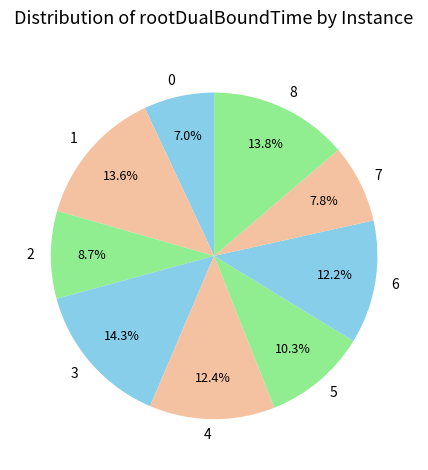

Does 4 account for over 50% of the chart?

No